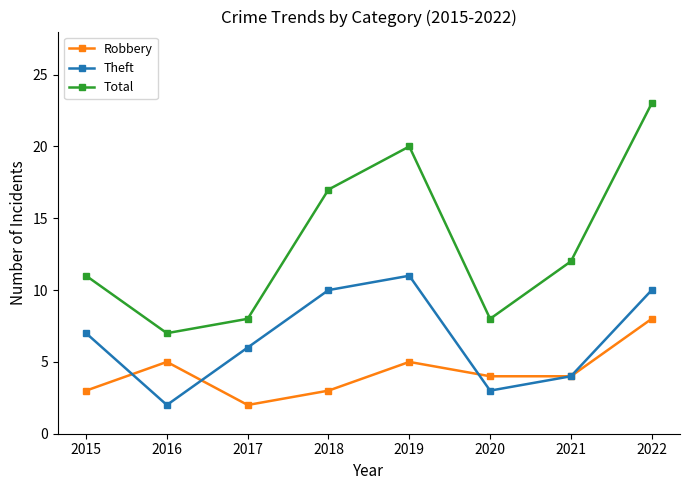

How many values in the Total series are below 12?

4